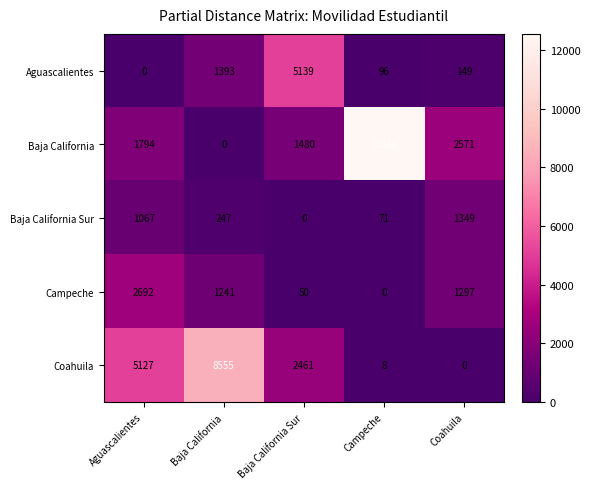

Is it true that Aguascalientes equals -2957 at Aguascalientes?

False